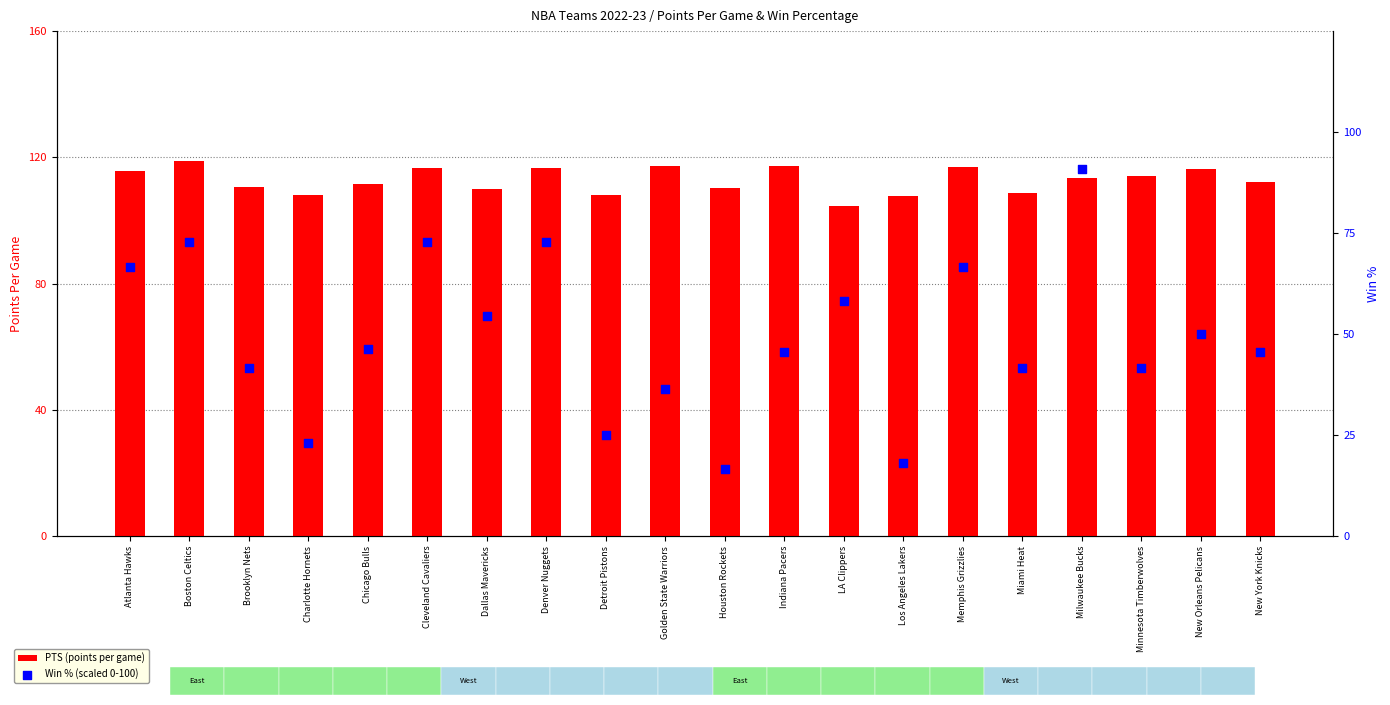

Which series has the largest total across all categories?

PTS (points per game)